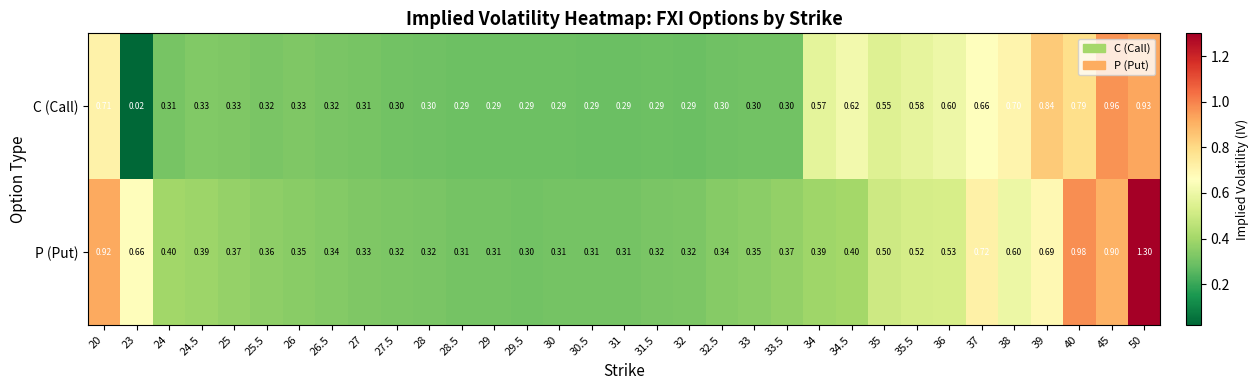

List the series in order of their peak value, lowest first.

C (Call), P (Put)